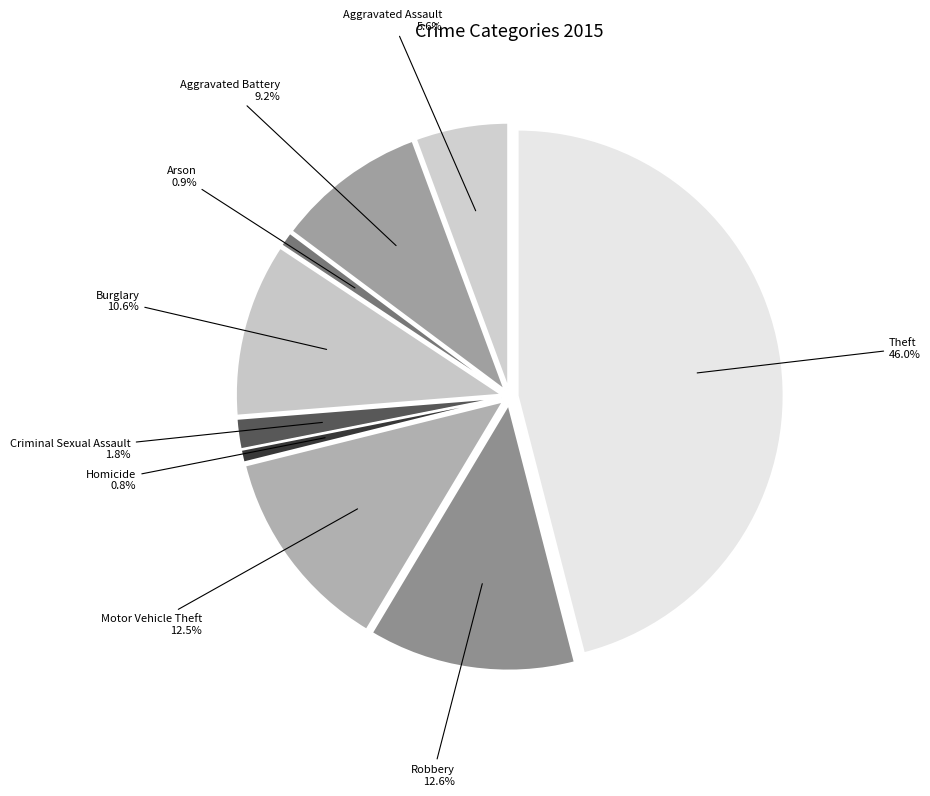

Between Robbery and Aggravated Assault, which is larger?

Robbery